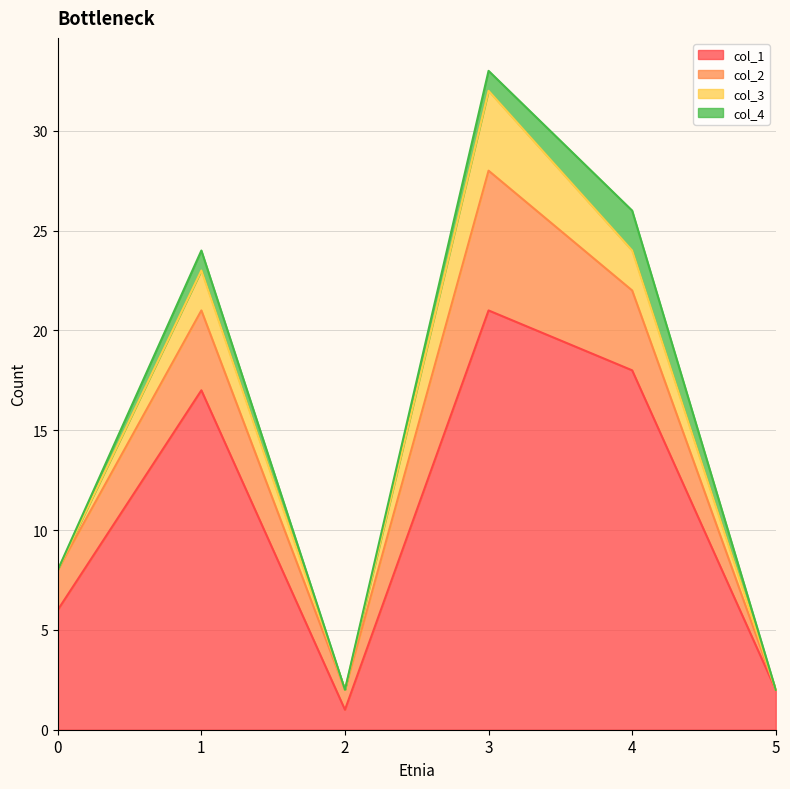

In col_2, how many points are lower than both neighbors (excluding endpoints)?

1